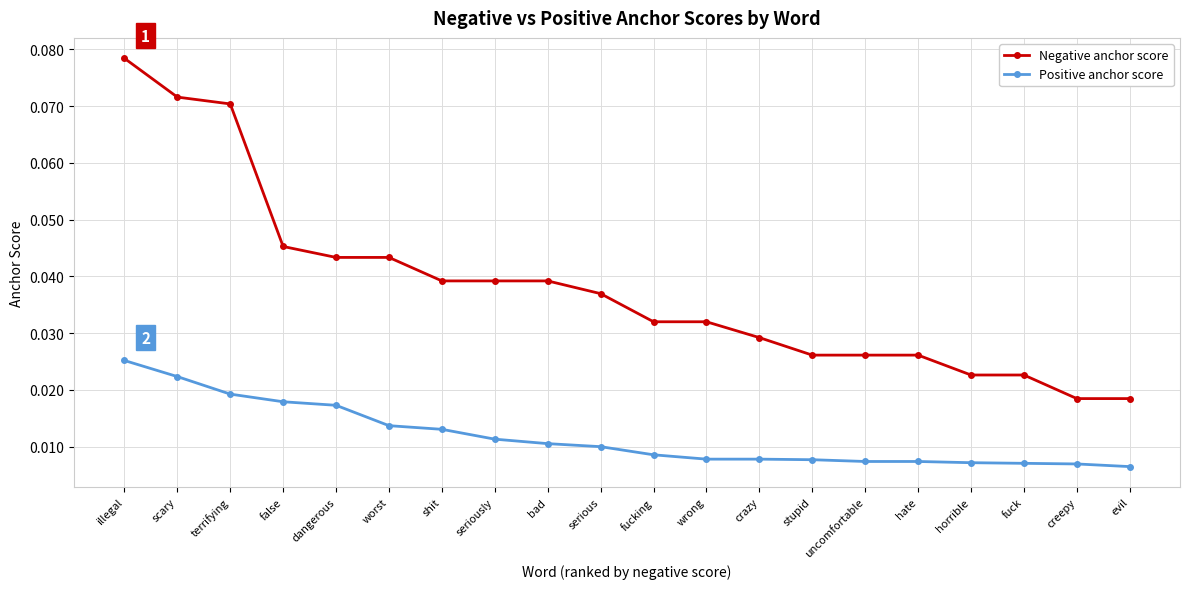

How many categories are shown in the chart?

20